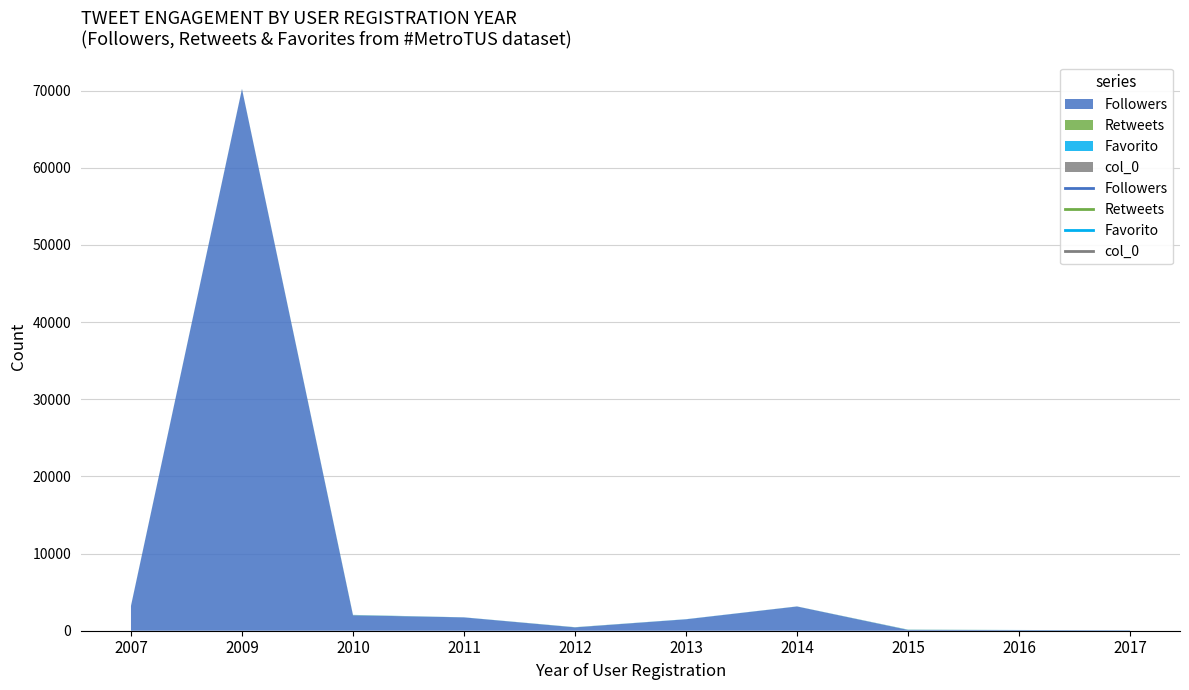

Does the chart have visible grid lines?

Yes